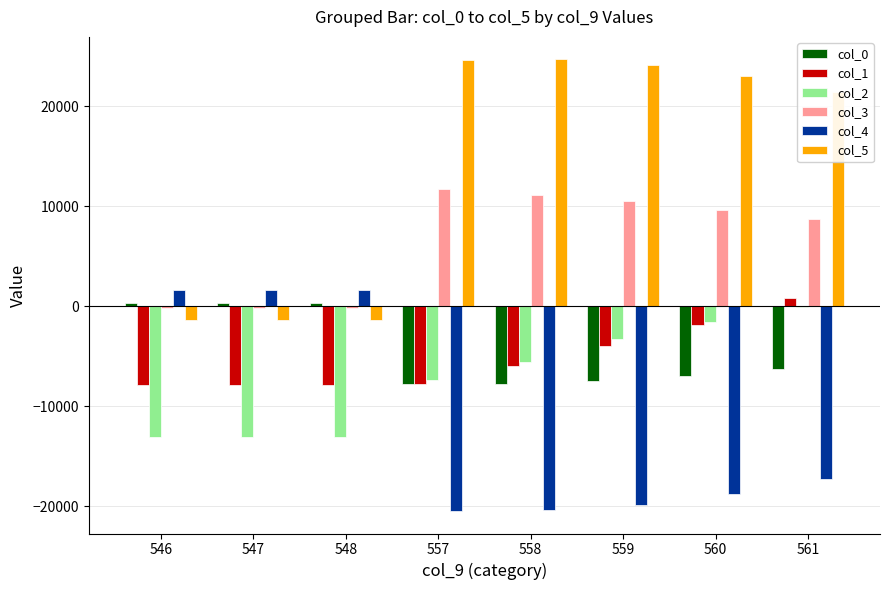

The value of col_2 at 546 is -17947. True or false?

False